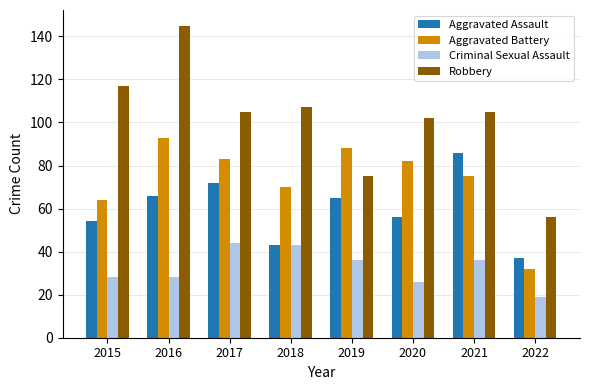

True or false: Aggravated Assault has a value of 23 at 2018.

False